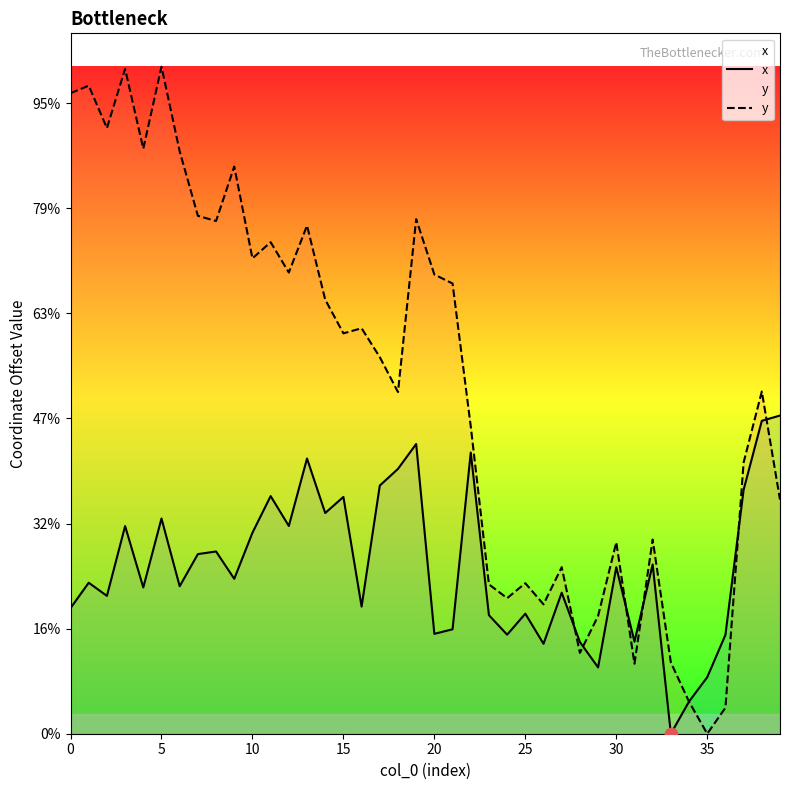

Which series has the largest Y range (max minus min)?

y